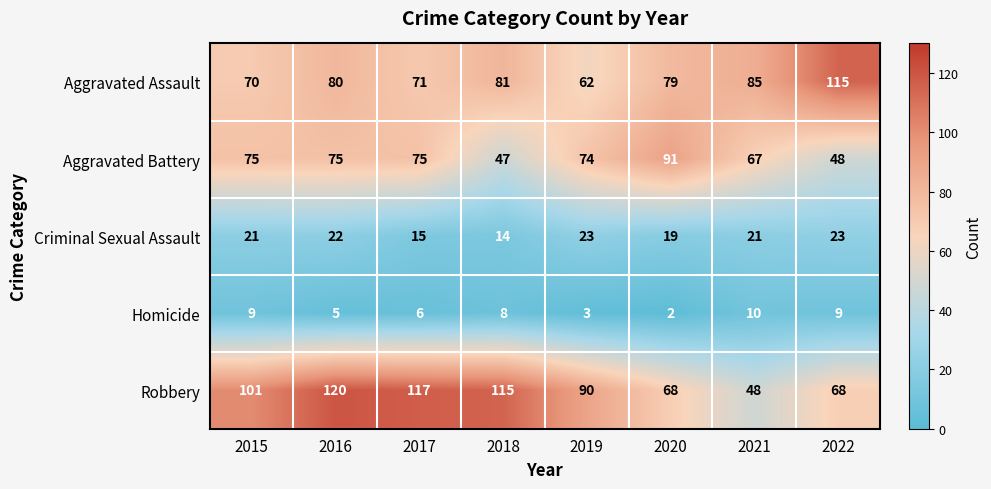

The value of Homicide at 2018 is 4. True or false?

False